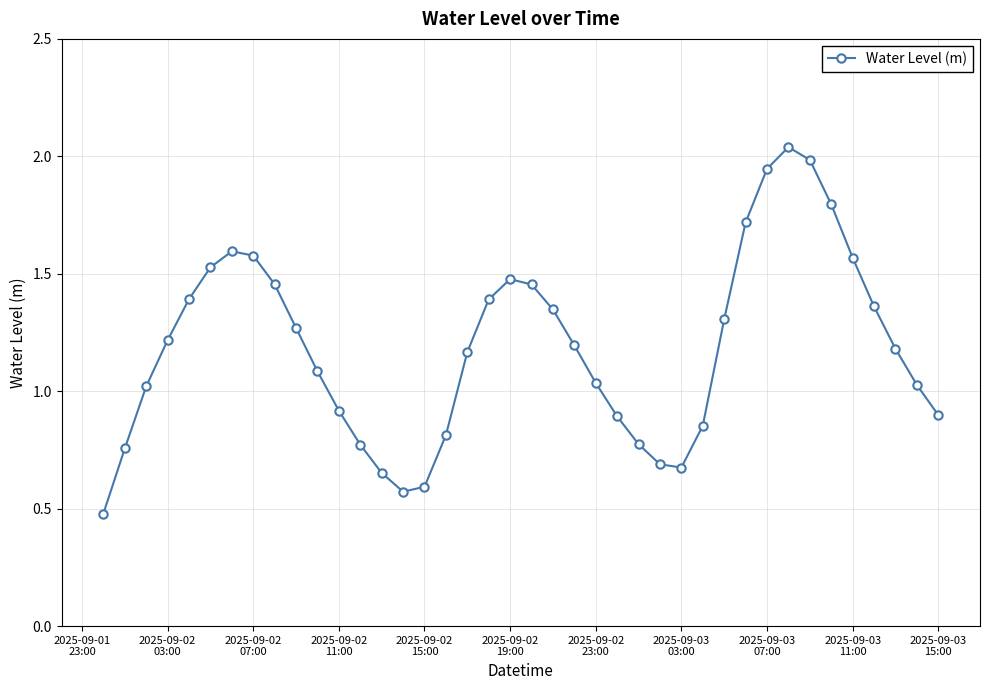

What is the sum of all values?

47.5